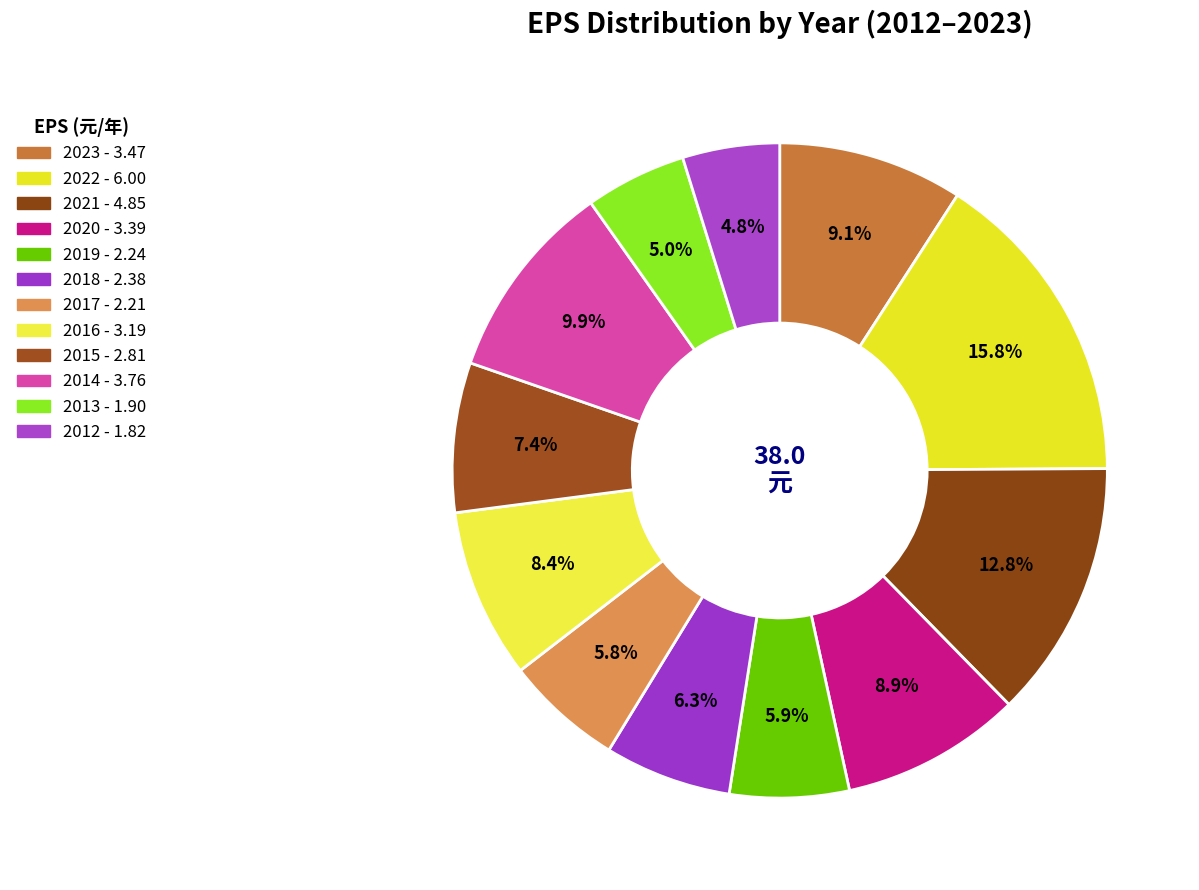

How many slices are in this pie chart?

12